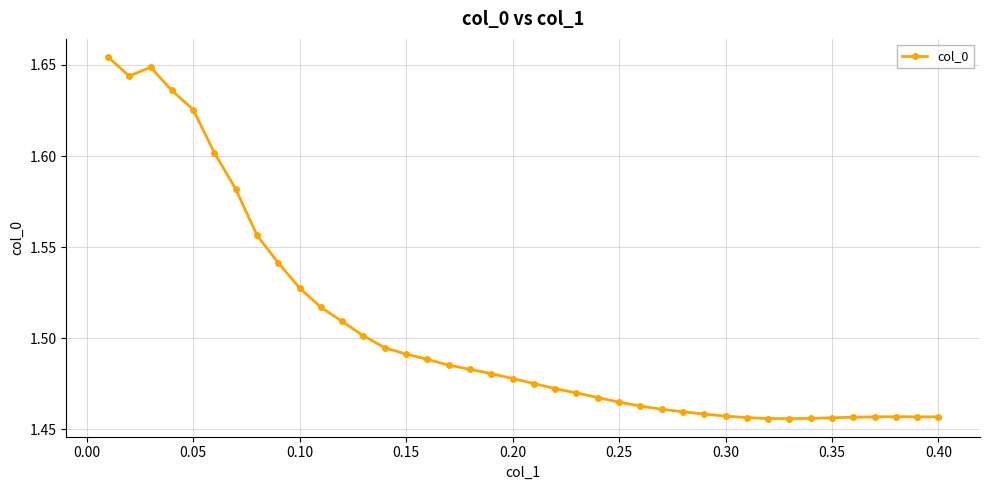

True or false: there are more than 0 points higher than both neighbors.

True